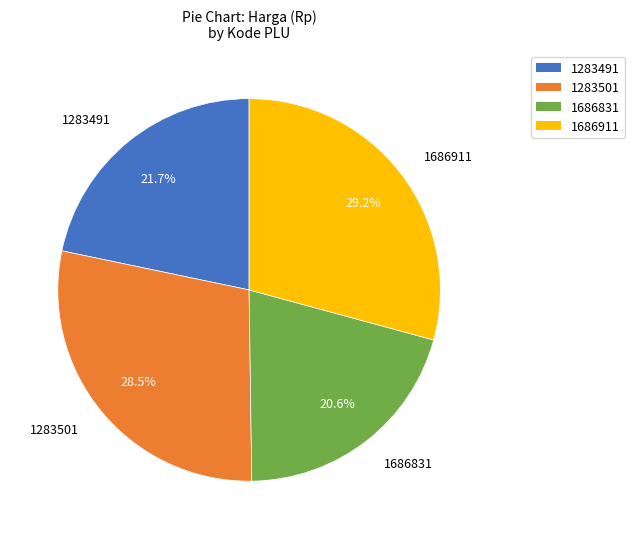

What is the ratio of the value at 1283491 to the value at 1686831?

1.1